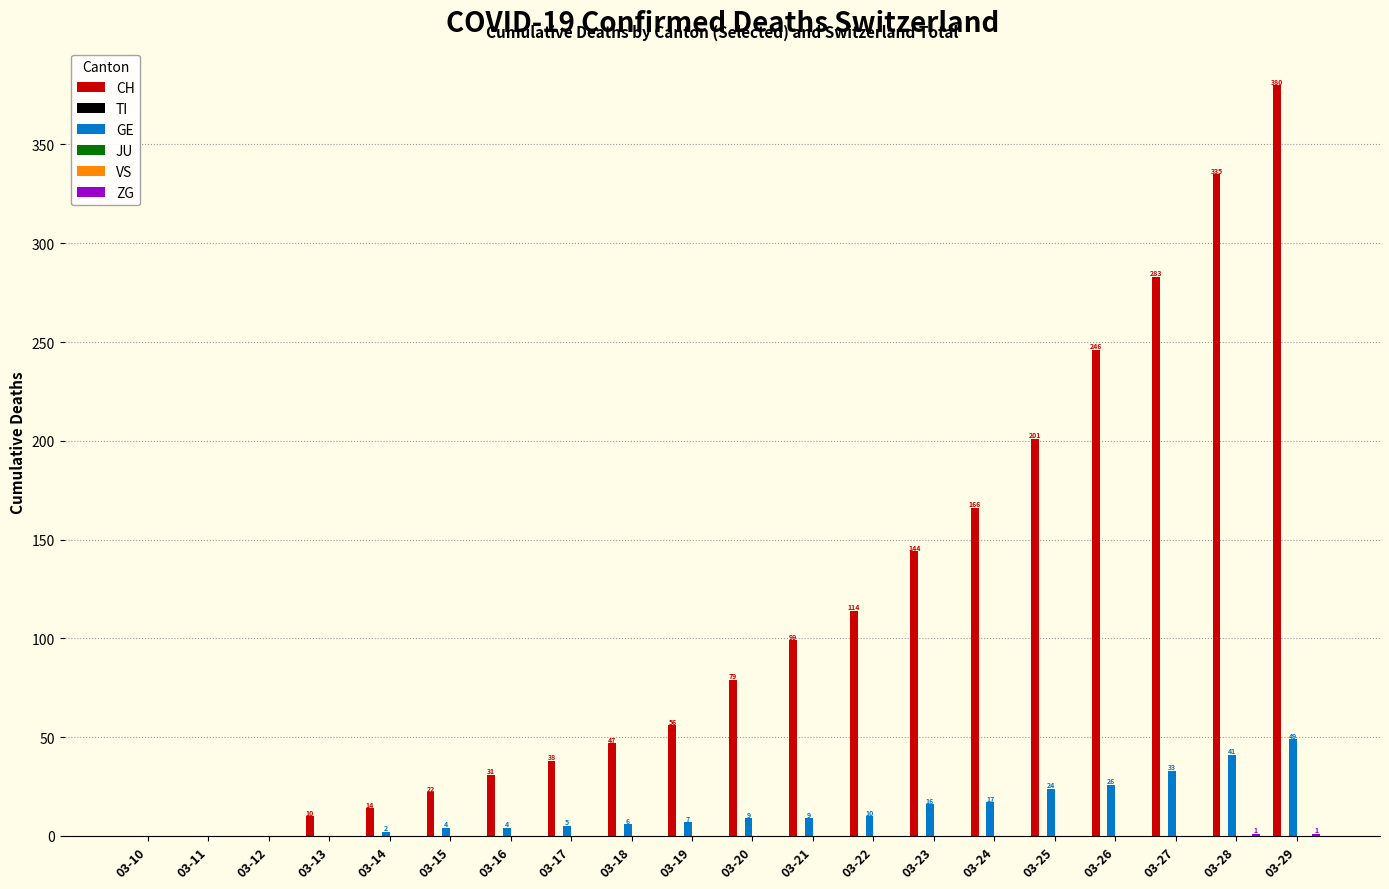

Rank the series by their maximum value, from lowest to highest.

TI, JU, VS, ZG, GE, CH